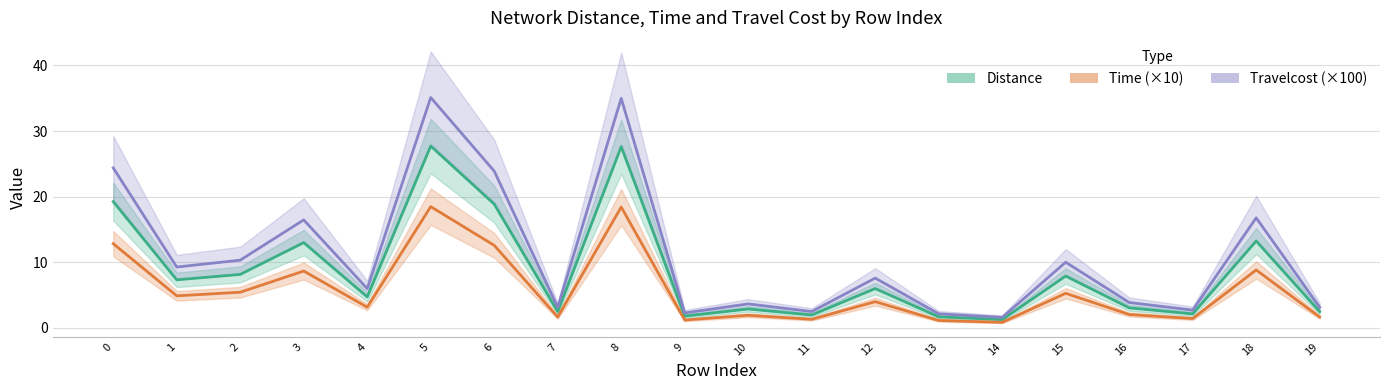

What is the value of the Distance point at the 14th from the left?

1.7